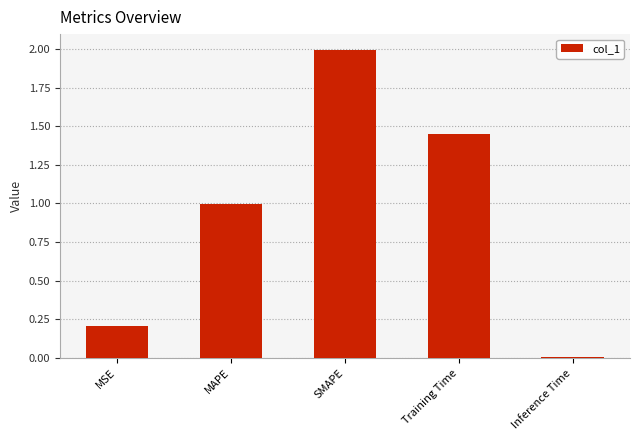

Where is the data nearest to the value 1?

MAPE